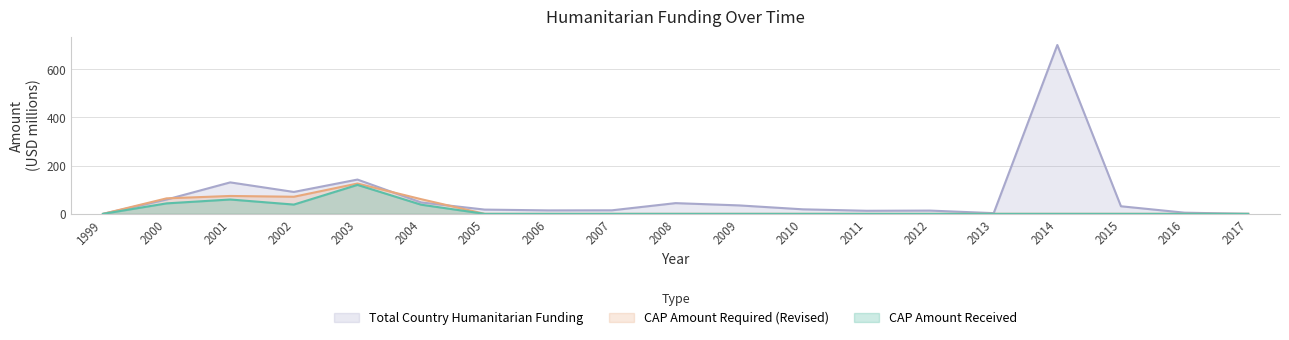

What is the difference between the CAP Amount Received values at 2003 and 2005?

120.1